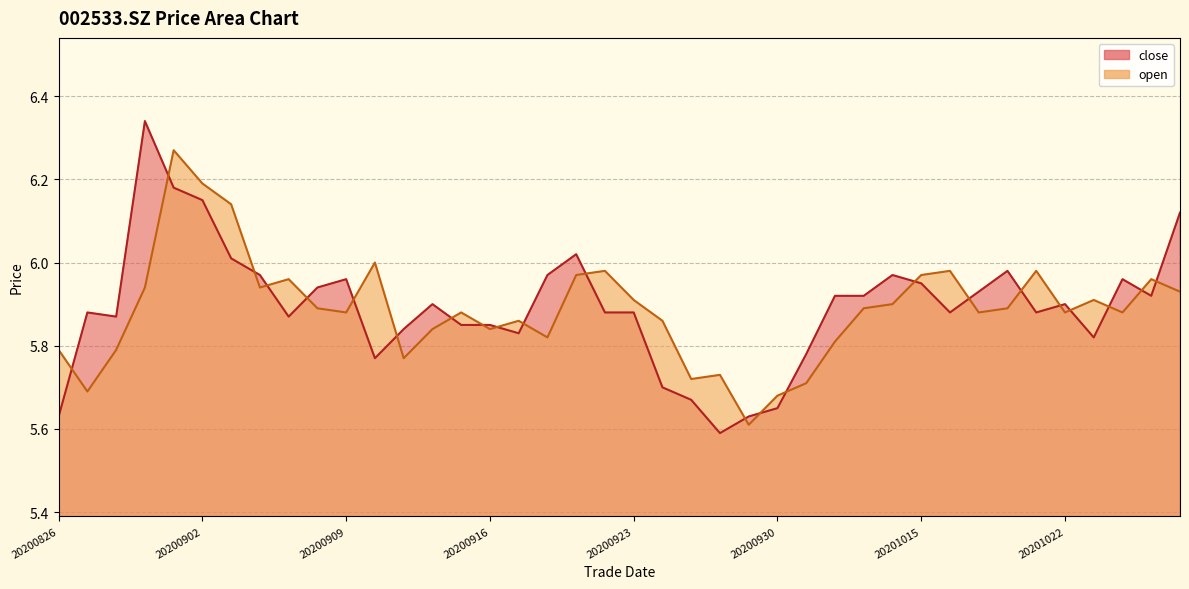

How many lines are shown in the chart?

2